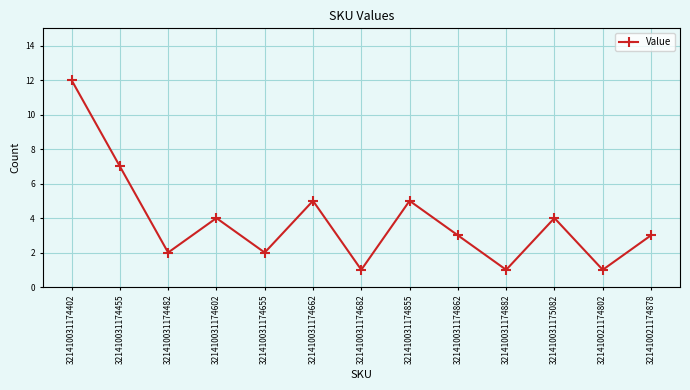

How many data points does each series have?

13